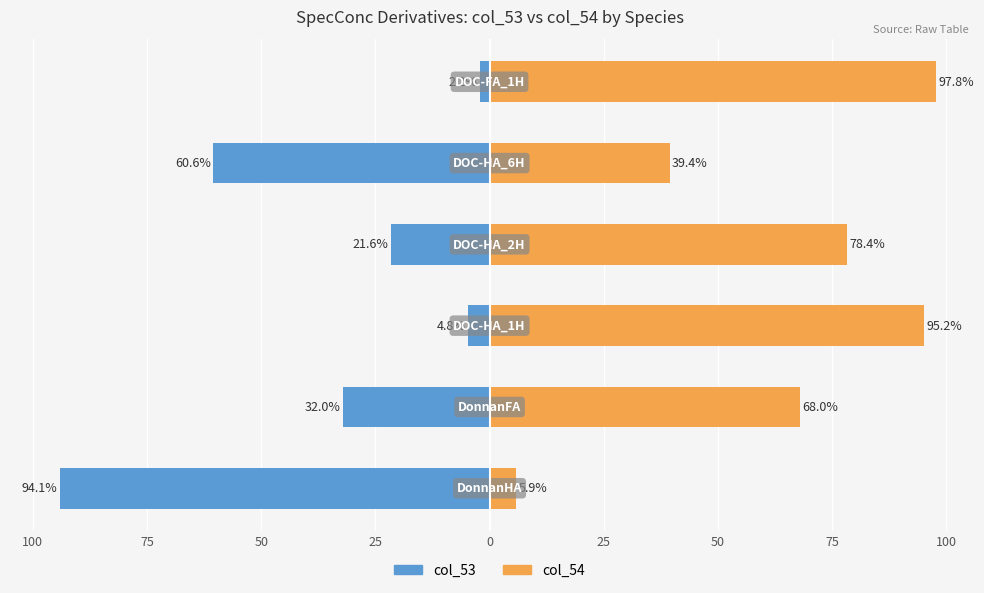

The col_53 series shows -28.4 at 25. True or false?

False